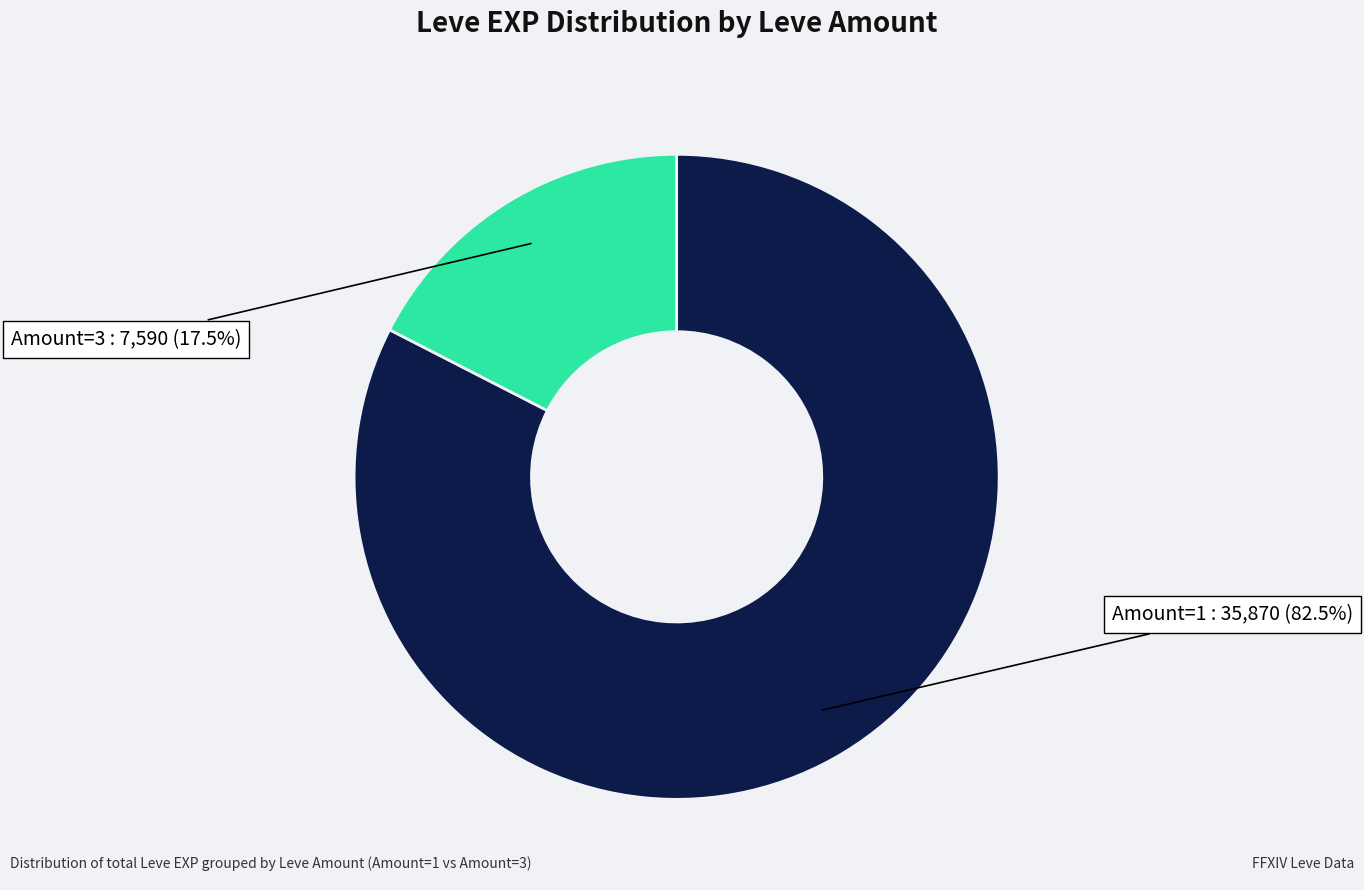

Does any single category account for the majority?

Yes